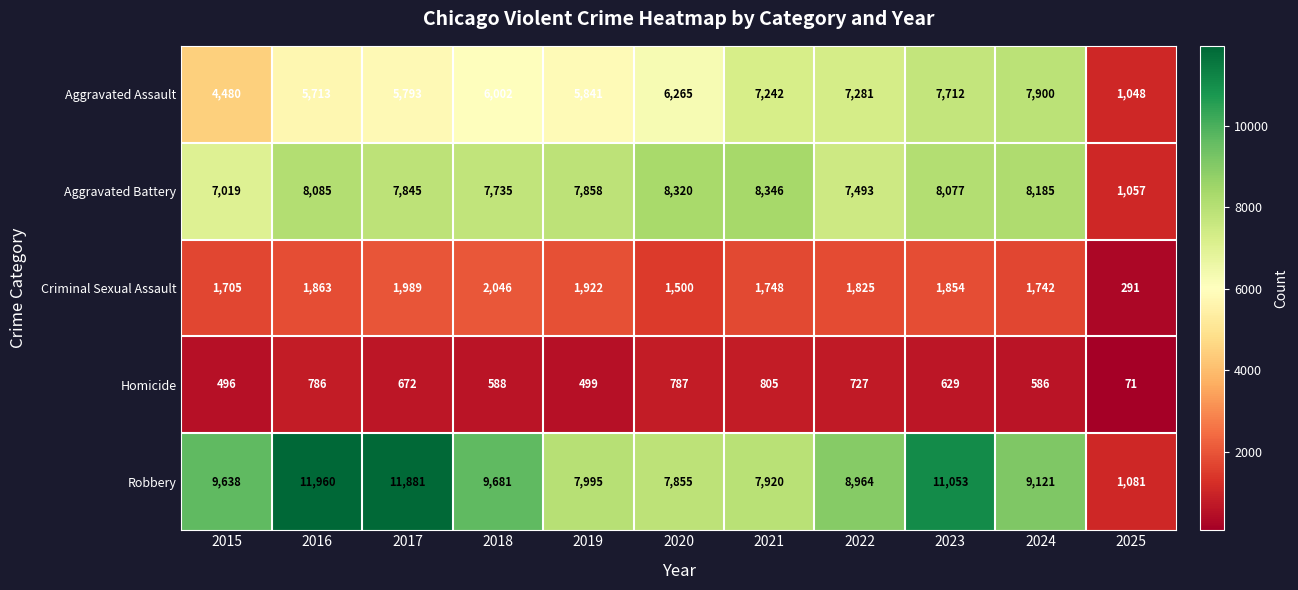

At which category is the sum across all series the highest?

2023